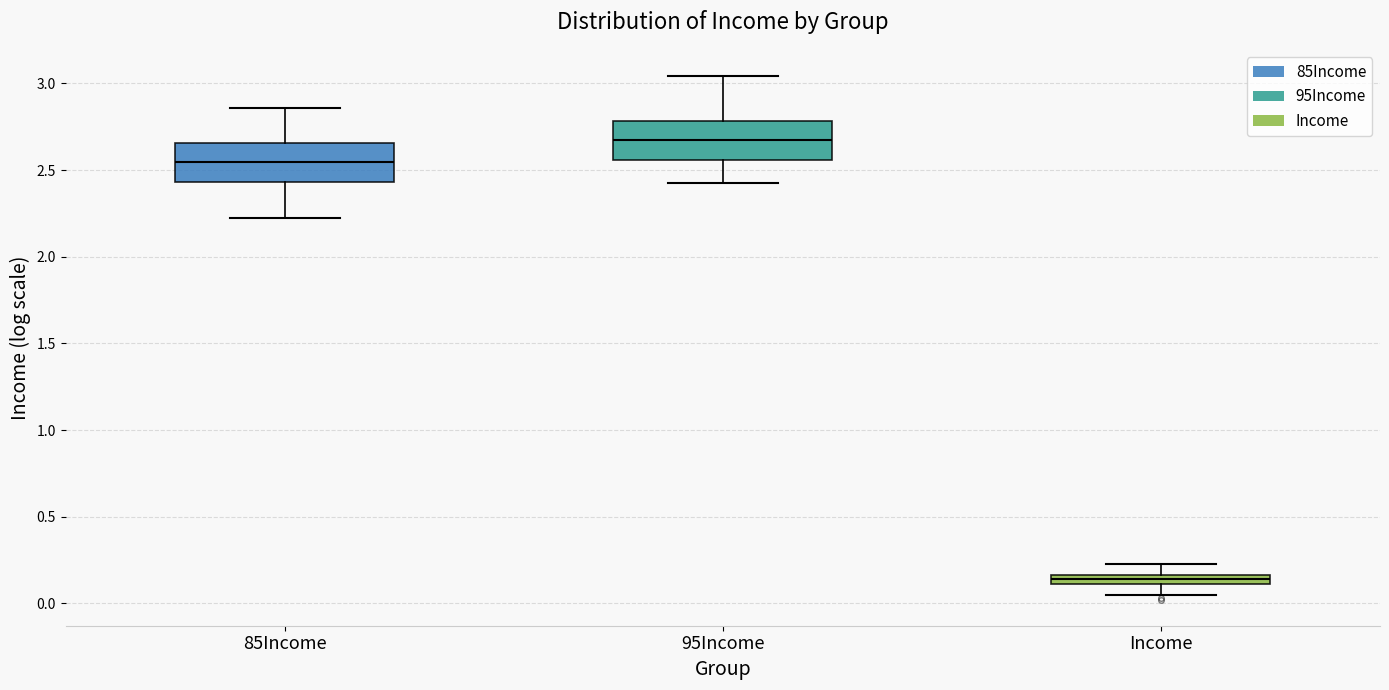

Which box has the lowest median line?

Income